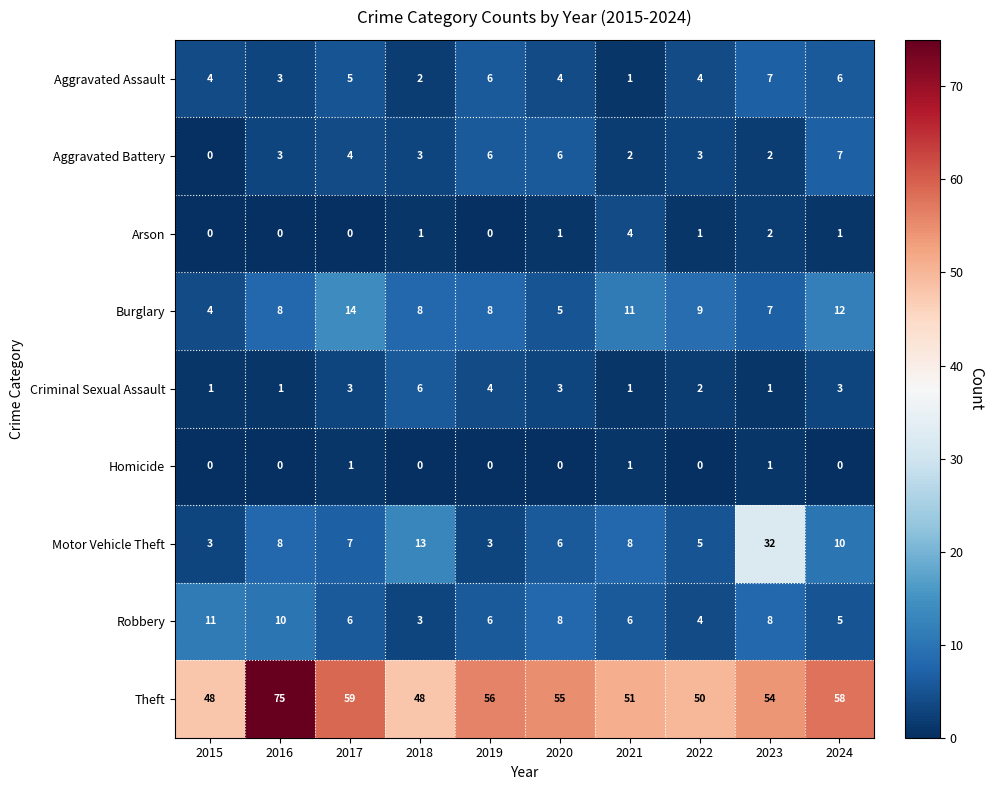

What is the total value across all series at 2020?

88